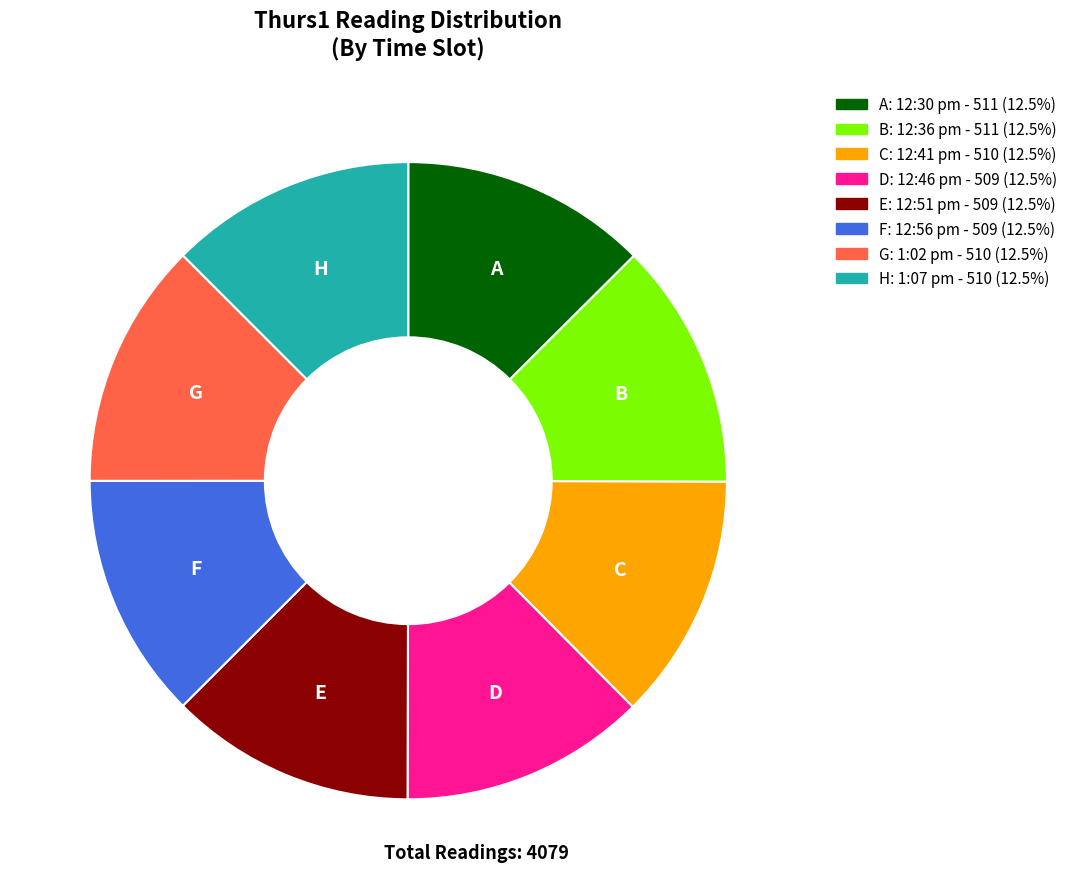

How many slices are in this pie chart?

8